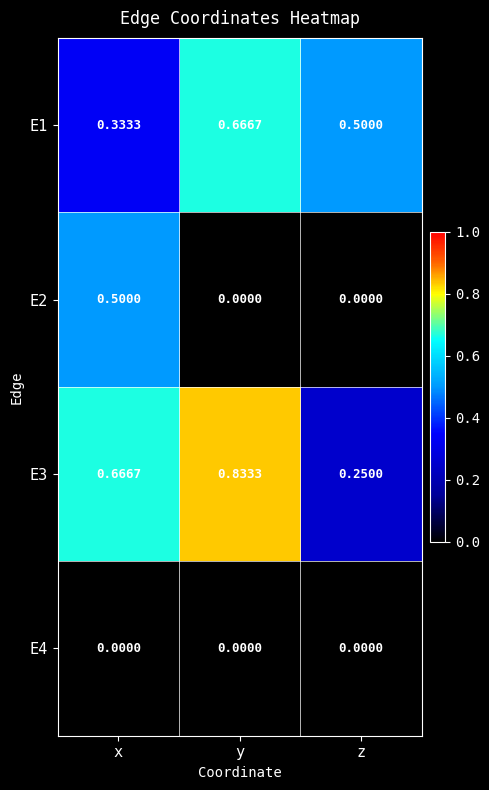

Where is E1 nearest to the value 0?

x